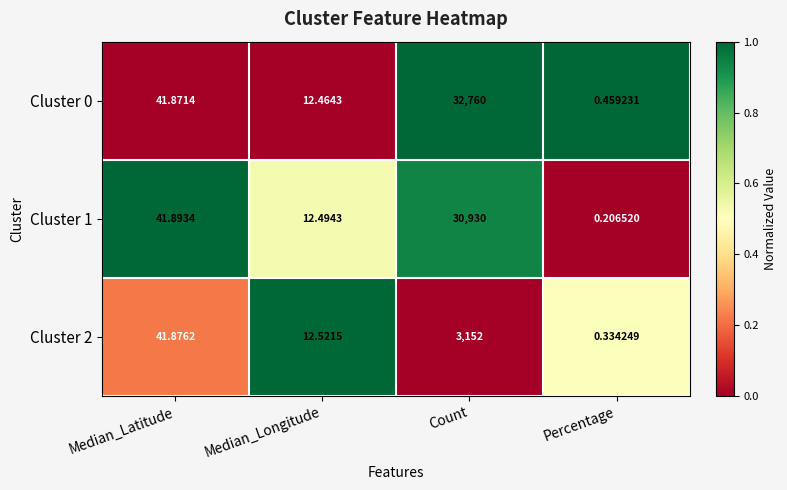

List the series in order of their peak value, lowest first.

Cluster 2, Cluster 1, Cluster 0